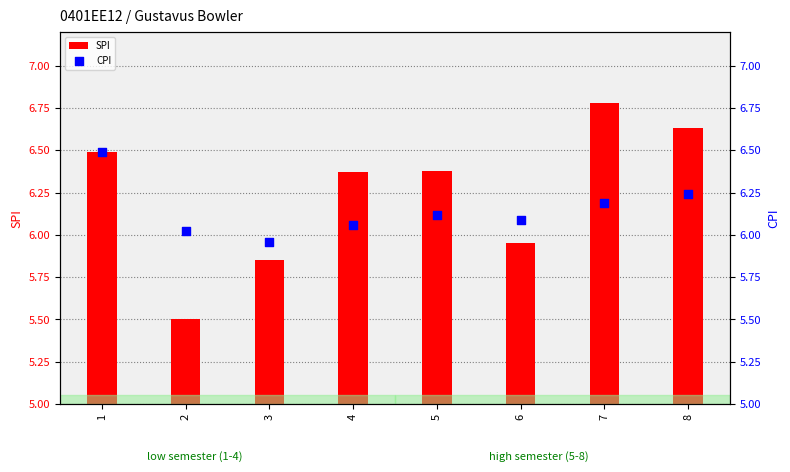

What are all the series names shown in the legend?

SPI, CPI